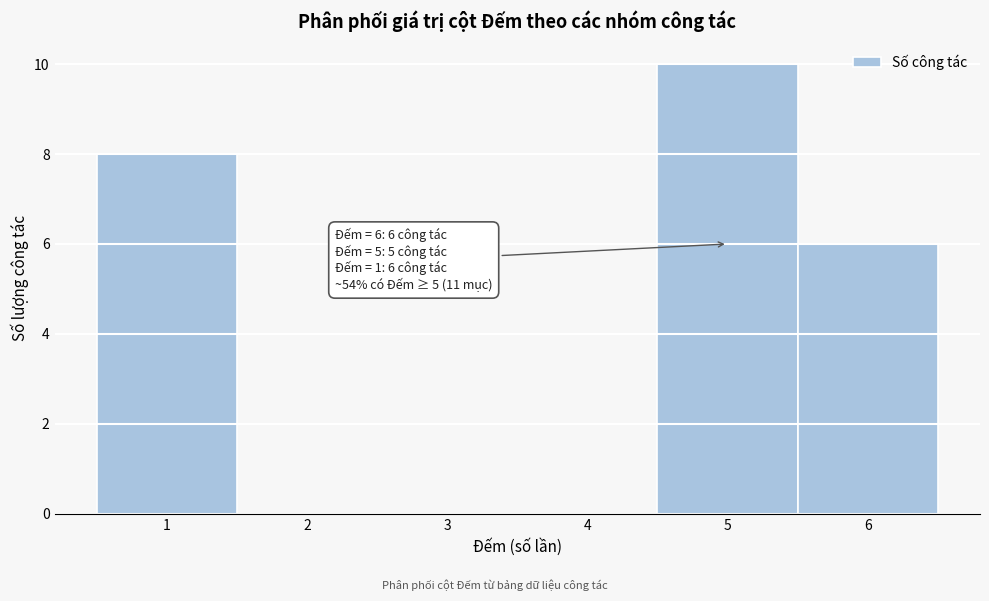

Over which range of the x-axis is the bar tallest?

4.5 to 5.5